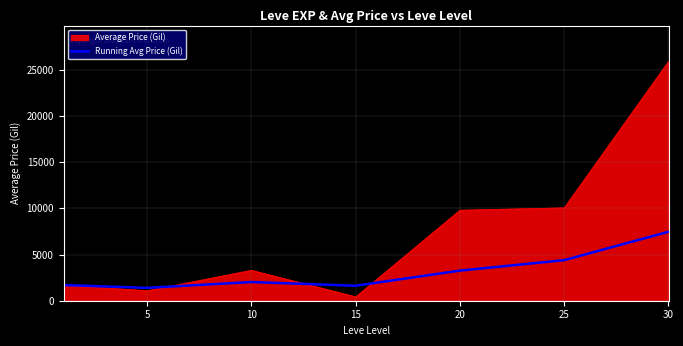

What is the minimum value for Running Avg Price (Gil)?

1391.8